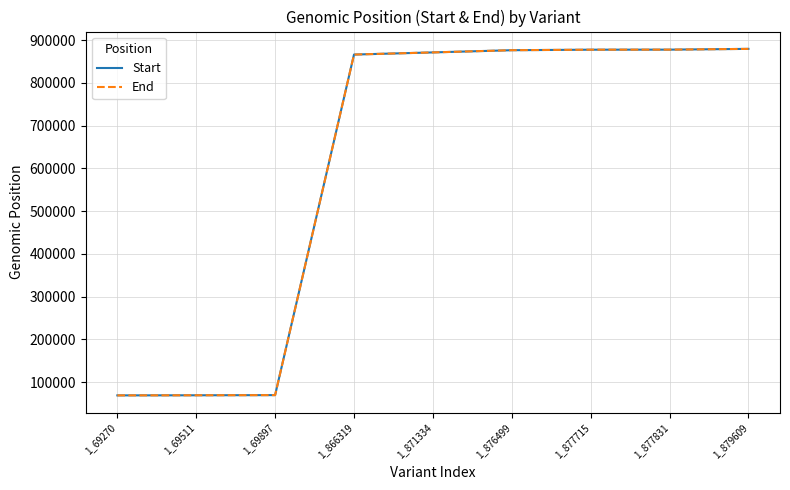

Reading left to right, extract all data points from this chart.

Start: 69270	69511	69897	866319	871334	876499	877715	877831	879609
End: 69270	69511	69897	866319	871334	876499	877715	877831	879609